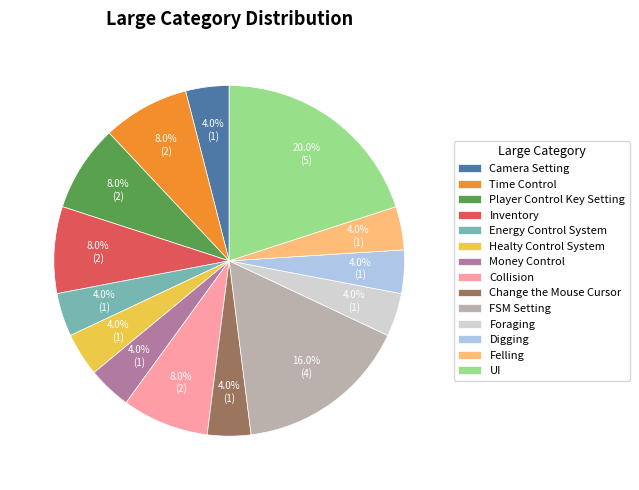

What percentage do Felling and UI together represent?

24.0%